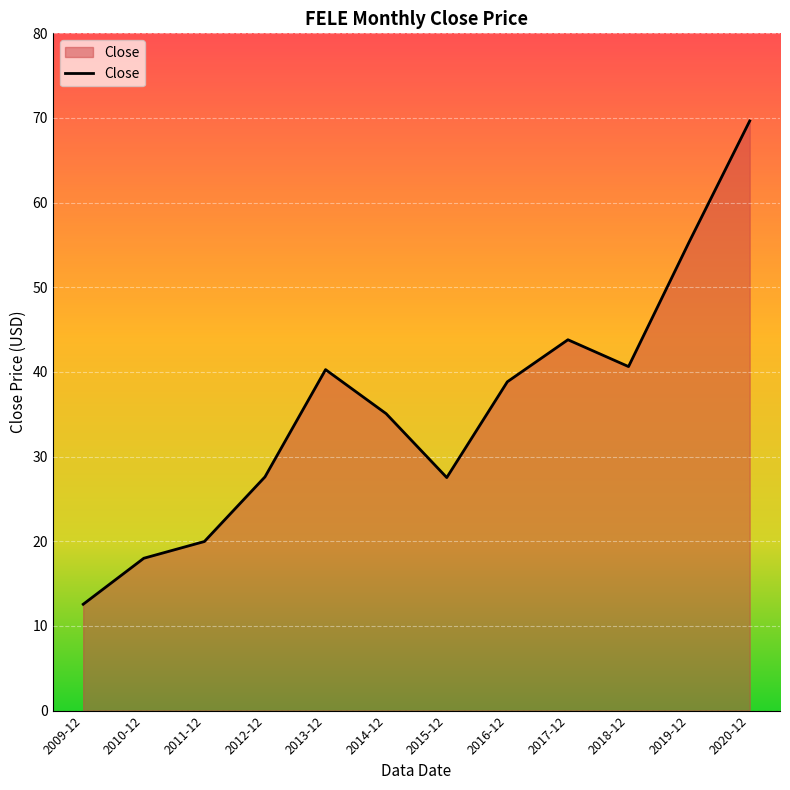

What is the difference between the values at 2019-12 and 2015-12?

27.8